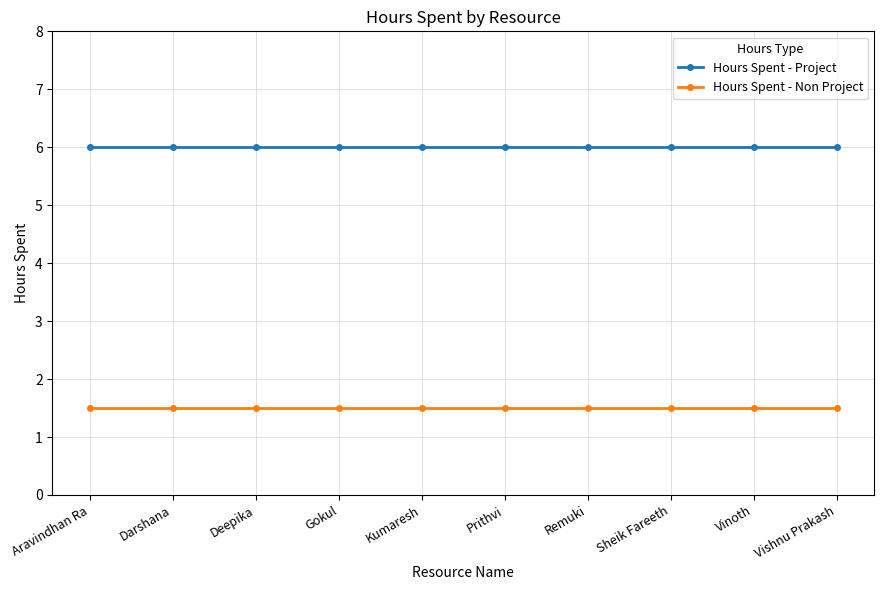

What are all the series names shown in the legend?

Hours Spent - Project, Hours Spent - Non Project